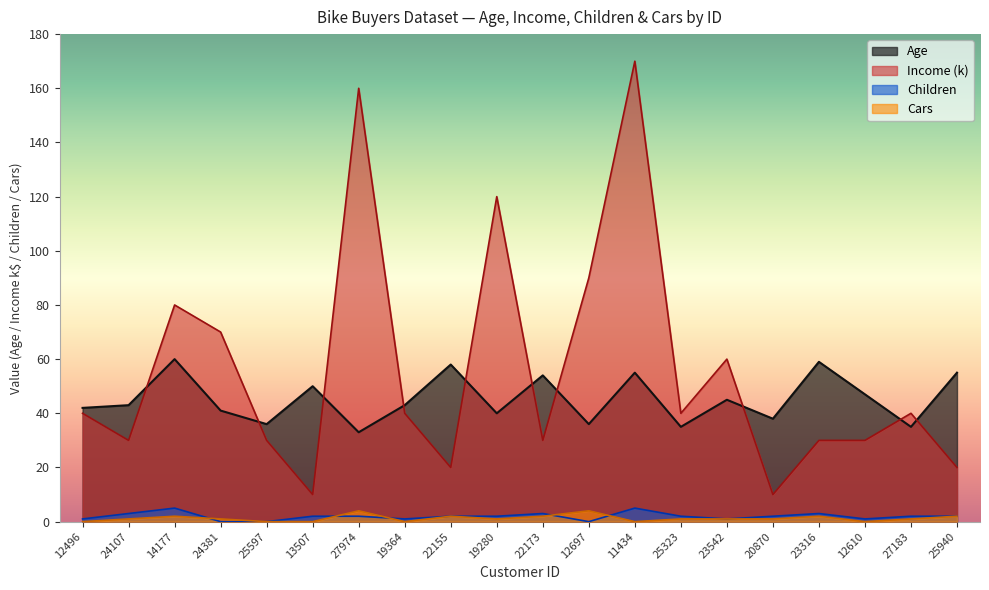

Which series has the widest spread of values?

Income (k)